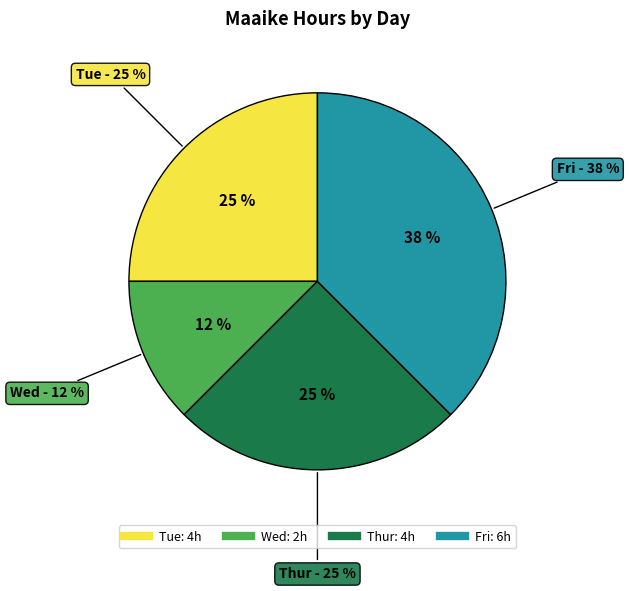

Is there a majority slice in this chart?

No